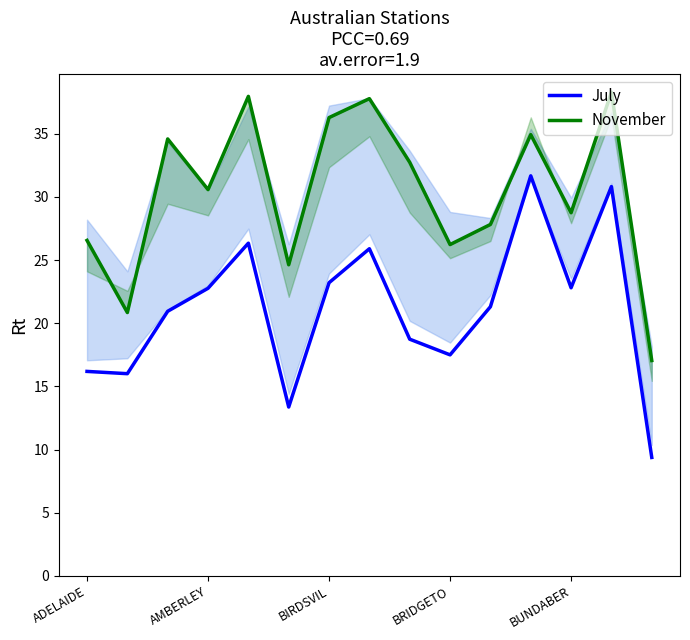

What are all the series names shown in the legend?

July, November